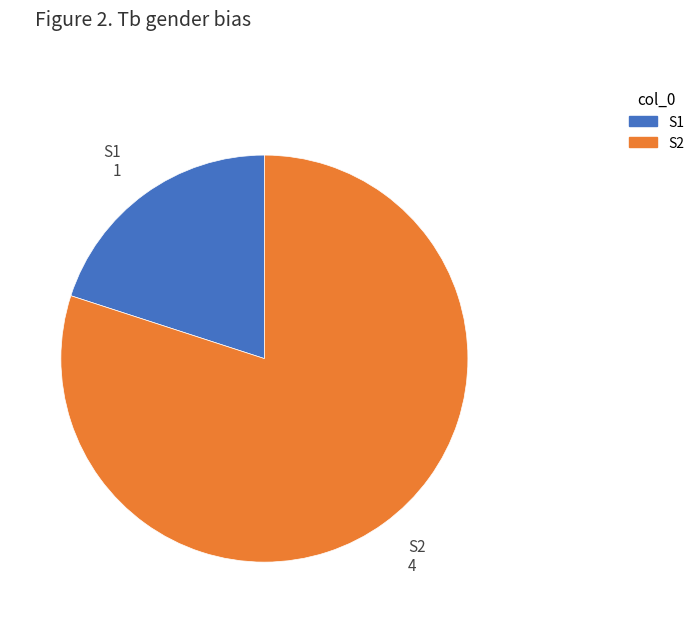

Does any single category account for the majority?

Yes